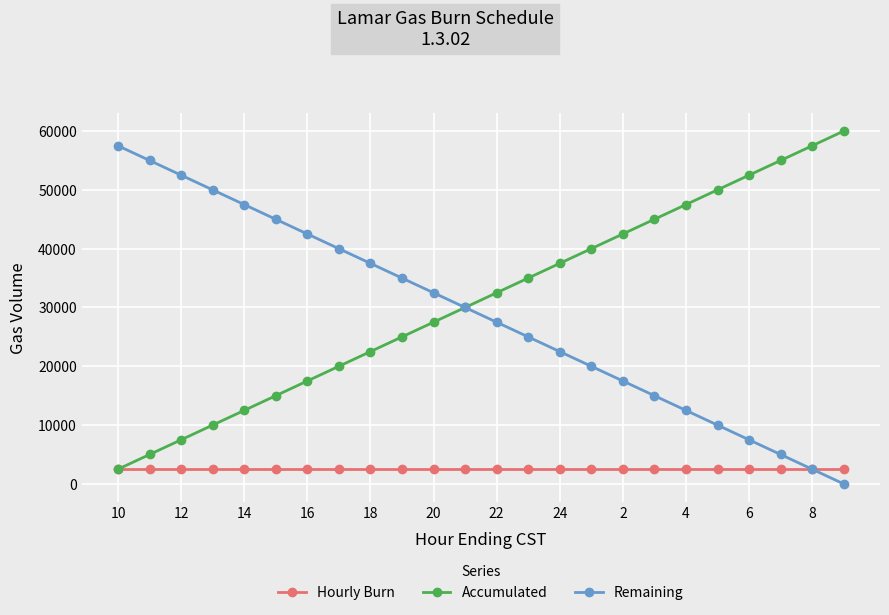

True or false: Remaining has more than 1 points higher than both neighbors.

False